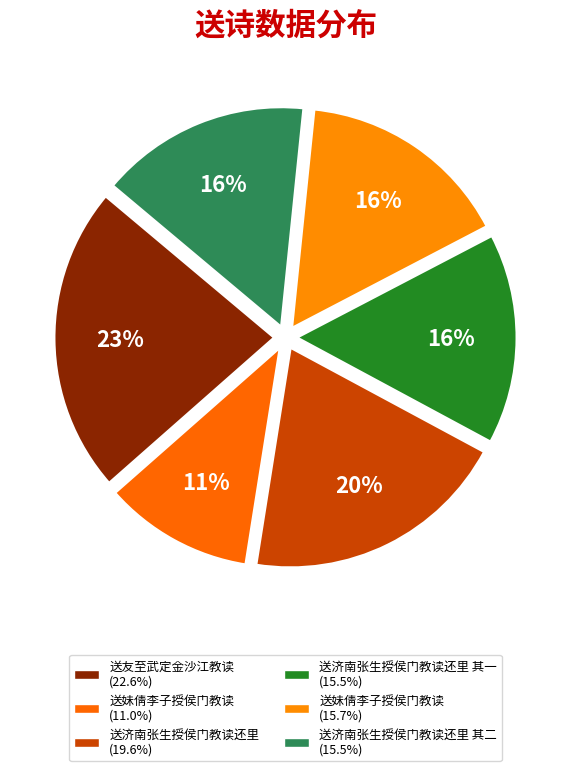

How many segments does this pie chart have?

6